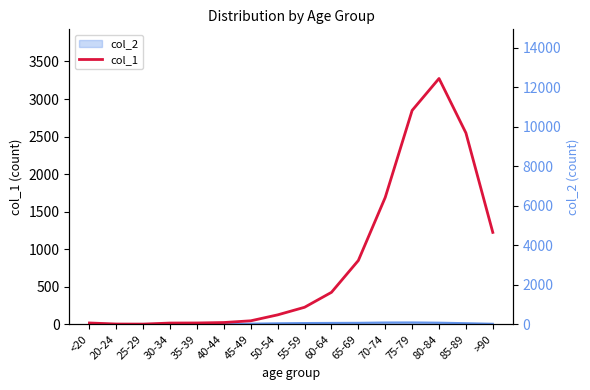

What is the greatest value displayed?

3273